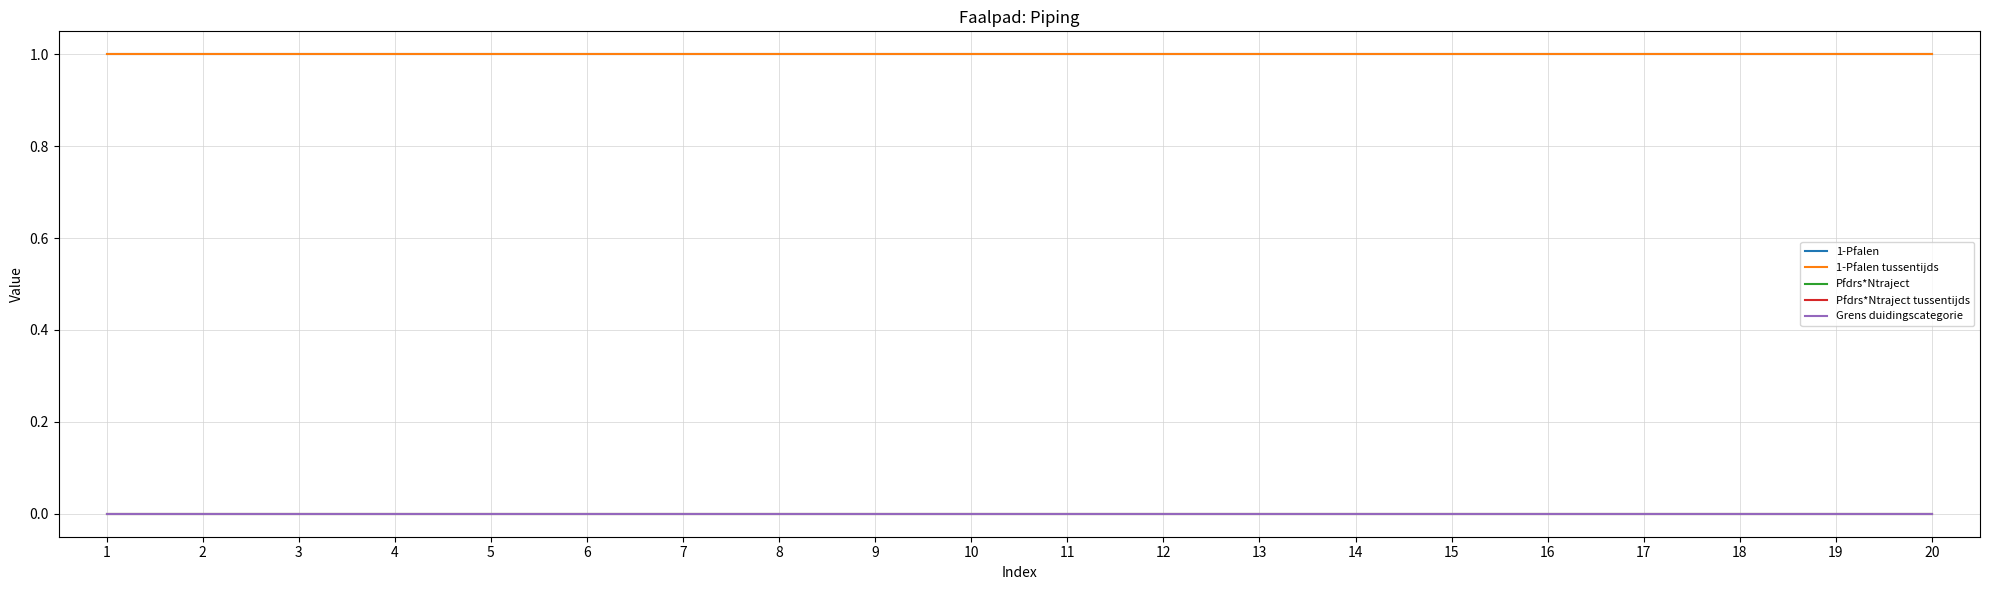

At how many categories does at least one series exceed 0?

20